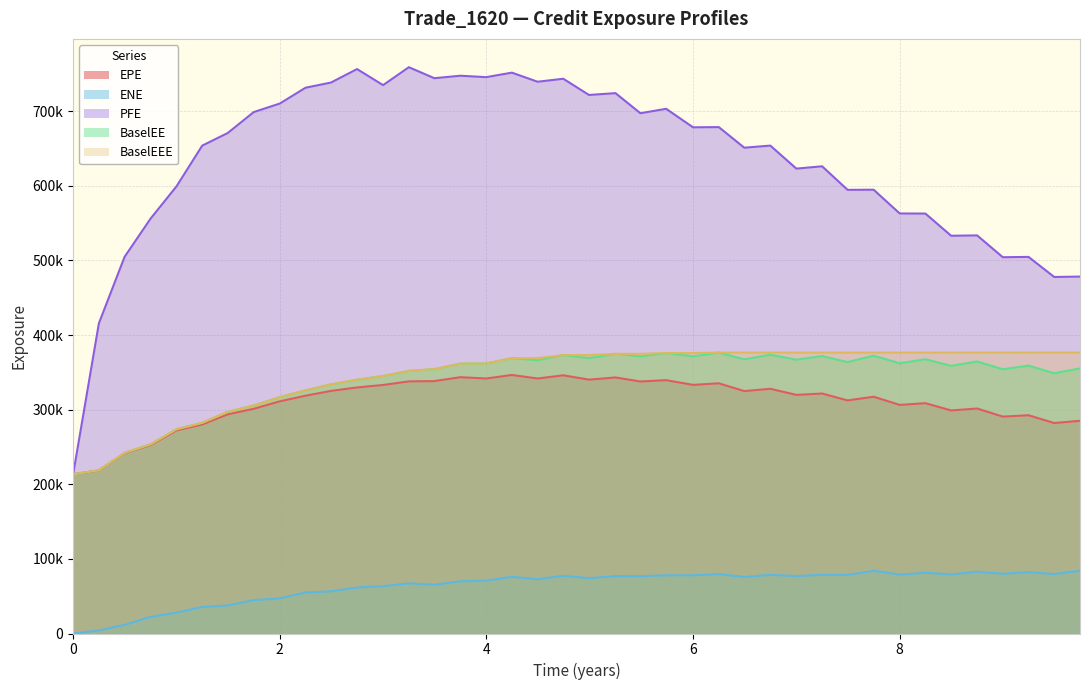

Reading left to right, what are all the values shown in this chart?

EPE: 213464.0	218529.0	241563.0	252539.0	272167.0	280138.0	293671.0	301142.0	311158.0	318687.0	325118.0	329748.0	333061.0	337874.0	338257.0	343494.0	341707.0	346447.0	341718.0	346006.0	340194.0	343110.0	337709.0	339501.0	333188.0	335270.0	324844.0	327932.0	319766.0	321585.0	312362.0	317295.0	306354.0	308637.0	298907.0	301505.0	290667.0	292469.0	282036.0	285067.0
ENE: 0.0	4054.5	11642.4	22322.4	28067.8	35583.6	37629.7	44808.6	47047.3	55004.3	56565.3	61653.2	63385.9	67241.9	65289.1	69886.8	70812.2	75974.0	72744.6	77398.6	74208.5	76908.6	76841.1	77974.3	77994.6	79722.4	75739.2	78609.8	77015.1	78669.4	78497.2	84093.7	78933.4	81391.3	79194.3	82920.9	80025.8	82165.8	79737.9	84096.2
PFE: 213464.0	415767.0	504802.0	556034.0	599324.0	653816.0	670695.0	698764.0	710187.0	731385.0	738363.0	756385.0	734868.0	758905.0	744169.0	747478.0	745556.0	751596.0	739415.0	743410.0	721704.0	724115.0	697230.0	703162.0	678350.0	678617.0	651015.0	653842.0	622991.0	626098.0	594540.0	594717.0	562903.0	562720.0	533006.0	533496.0	504255.0	504691.0	477767.0	478311.0
BaselEE: 213464.0	218784.0	242126.0	253508.0	273738.0	282414.0	296983.0	305526.0	316712.0	325792.0	333825.0	340098.0	345055.0	351923.0	354210.0	361666.0	361734.0	368990.0	366187.0	373057.0	369042.0	374798.0	371315.0	375815.0	371437.0	376464.0	367373.0	373584.0	366952.0	371770.0	363751.0	372263.0	362116.0	367562.0	358657.0	364531.0	354076.0	358968.0	348784.0	355201.0
BaselEEE: 213464.0	218784.0	242126.0	253508.0	273738.0	282414.0	296983.0	305526.0	316712.0	325792.0	333825.0	340098.0	345055.0	351923.0	354210.0	361666.0	361734.0	368990.0	368990.0	373057.0	373057.0	374798.0	374798.0	375815.0	375815.0	376464.0	376464.0	376464.0	376464.0	376464.0	376464.0	376464.0	376464.0	376464.0	376464.0	376464.0	376464.0	376464.0	376464.0	376464.0